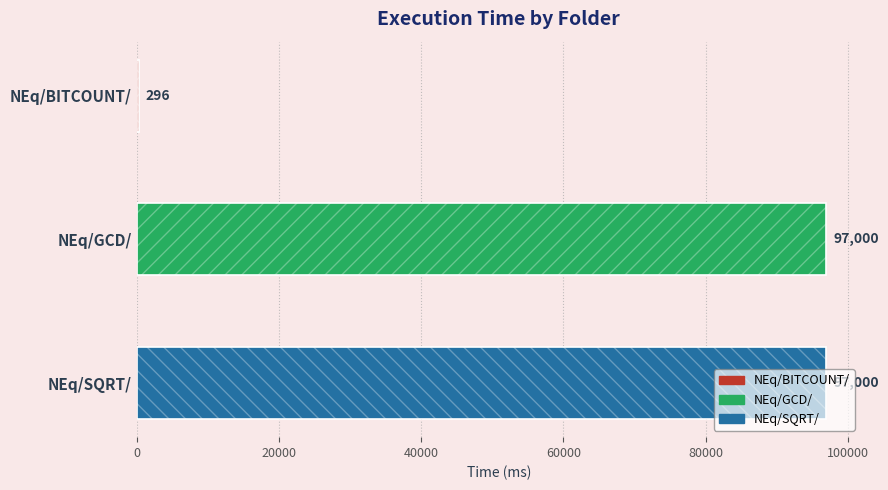

What is the average value?

64765